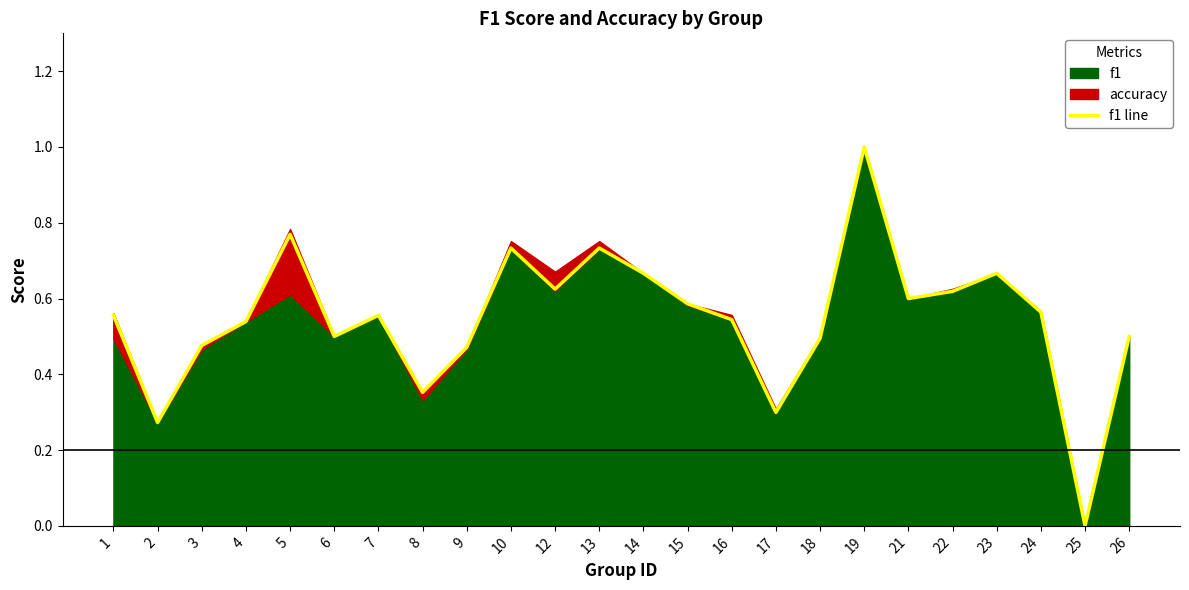

What value does the data have at 19?

1.0